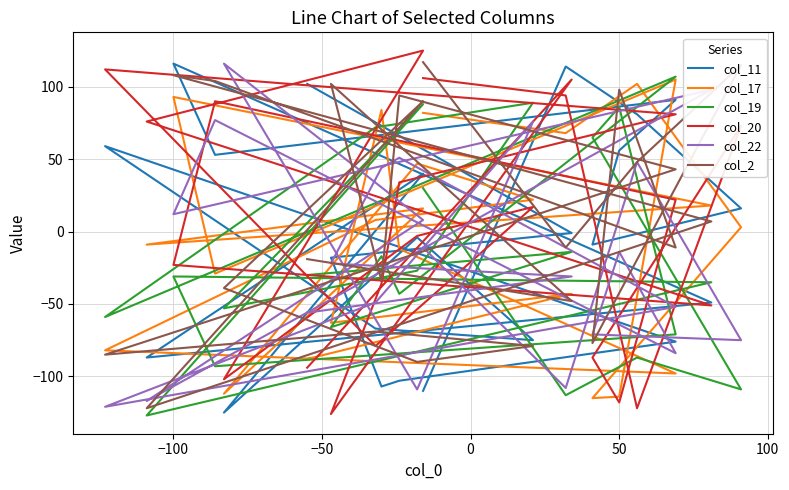

What is the sum of all col_22 values?

-390